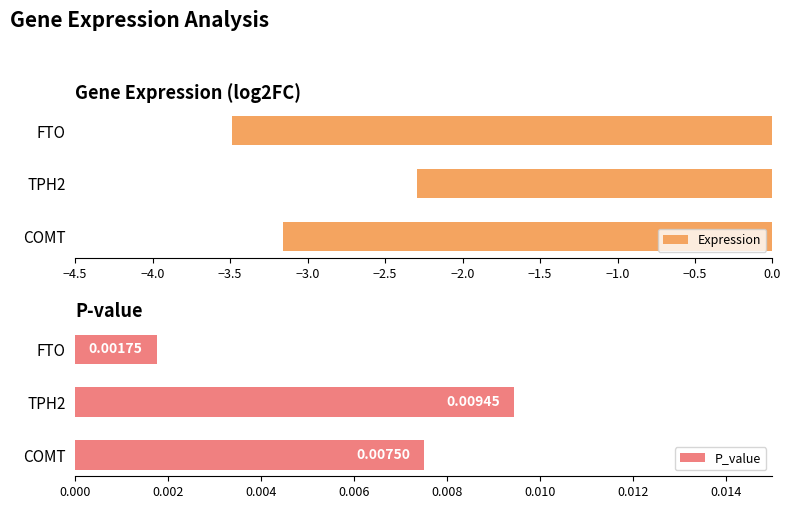

At how many categories does at least one series exceed -2?

3